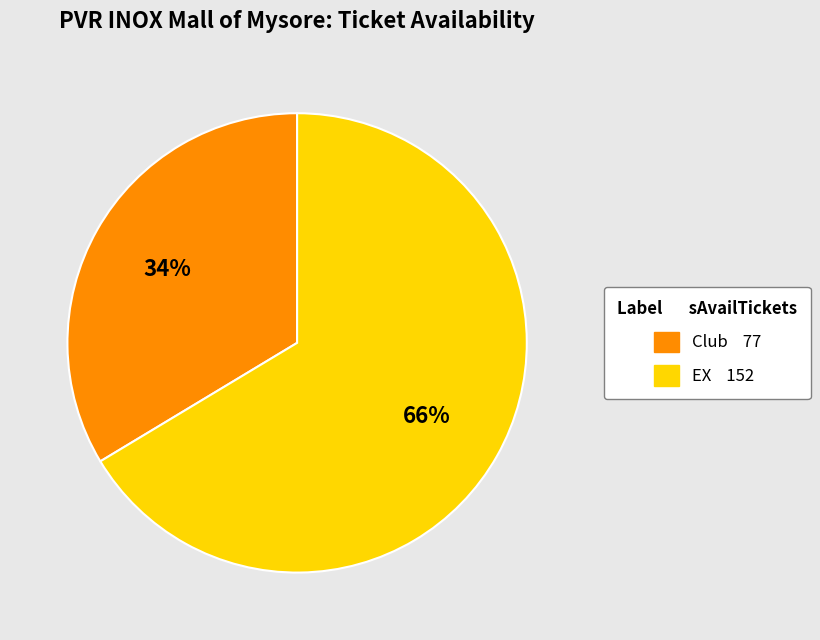

Which category has the biggest portion of the pie?

EX